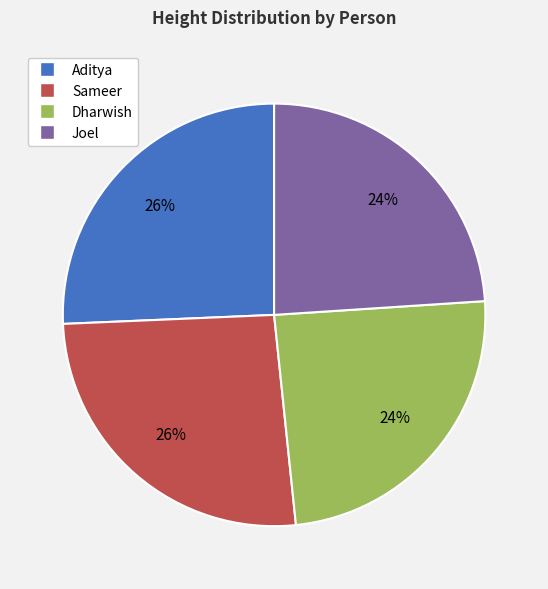

Is it true that Dharwish is 12% of the pie?

False